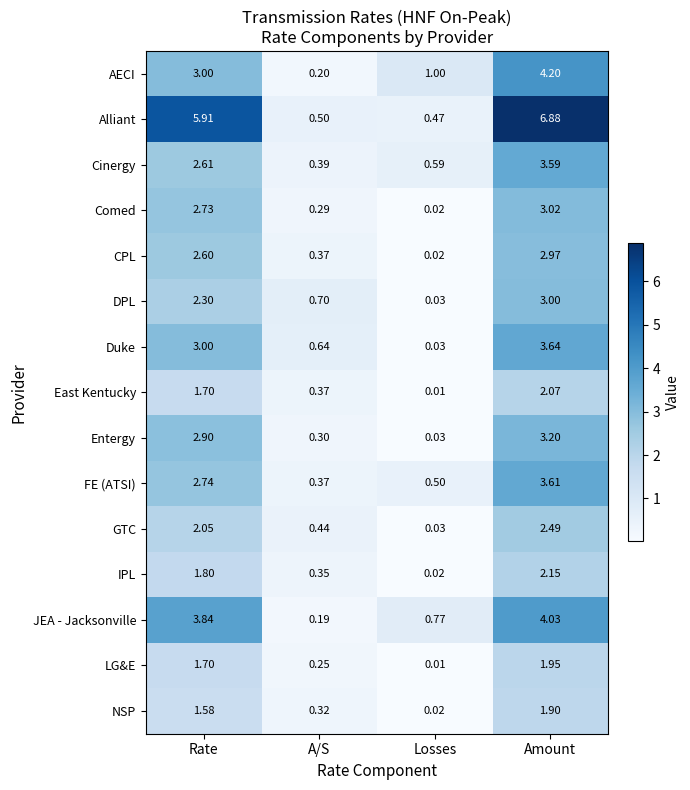

What is the maximum value shown in the chart?

6.9